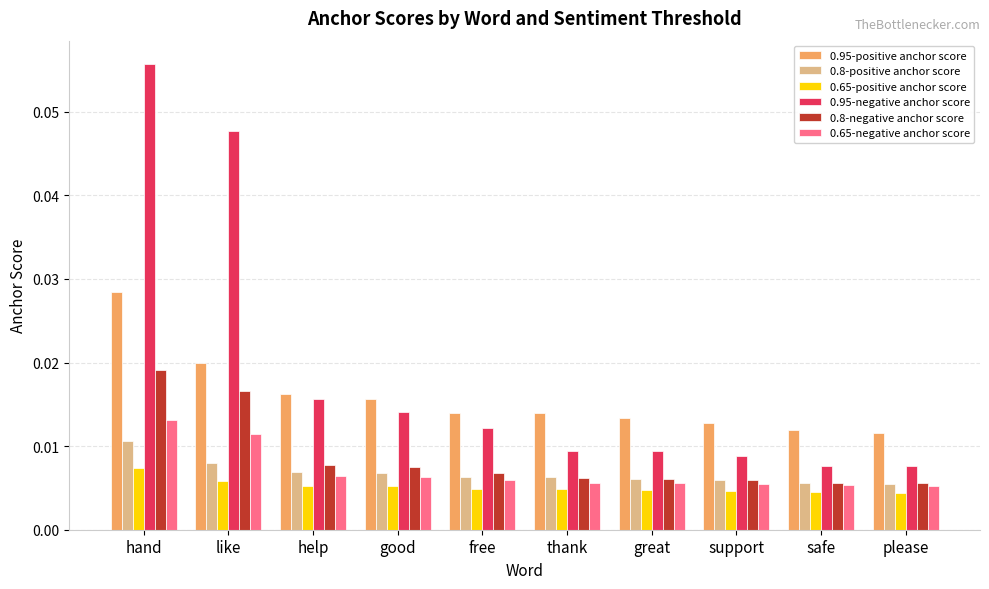

What is the label of the 3rd bar from the right?

support